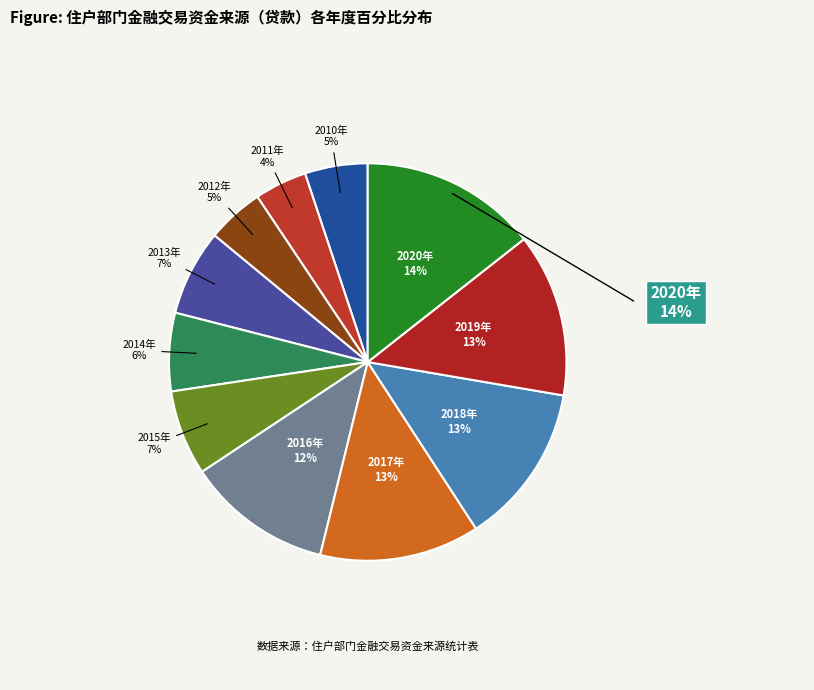

To the nearest percent, what is the difference between the largest and smallest slice percentages?

10%